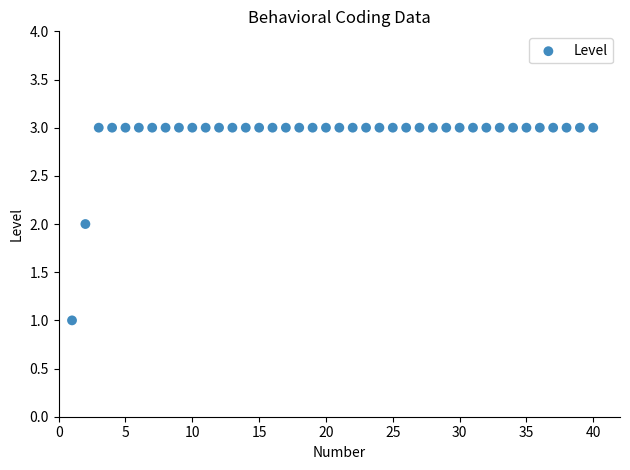

What is the range of X values (max minus min)?

39